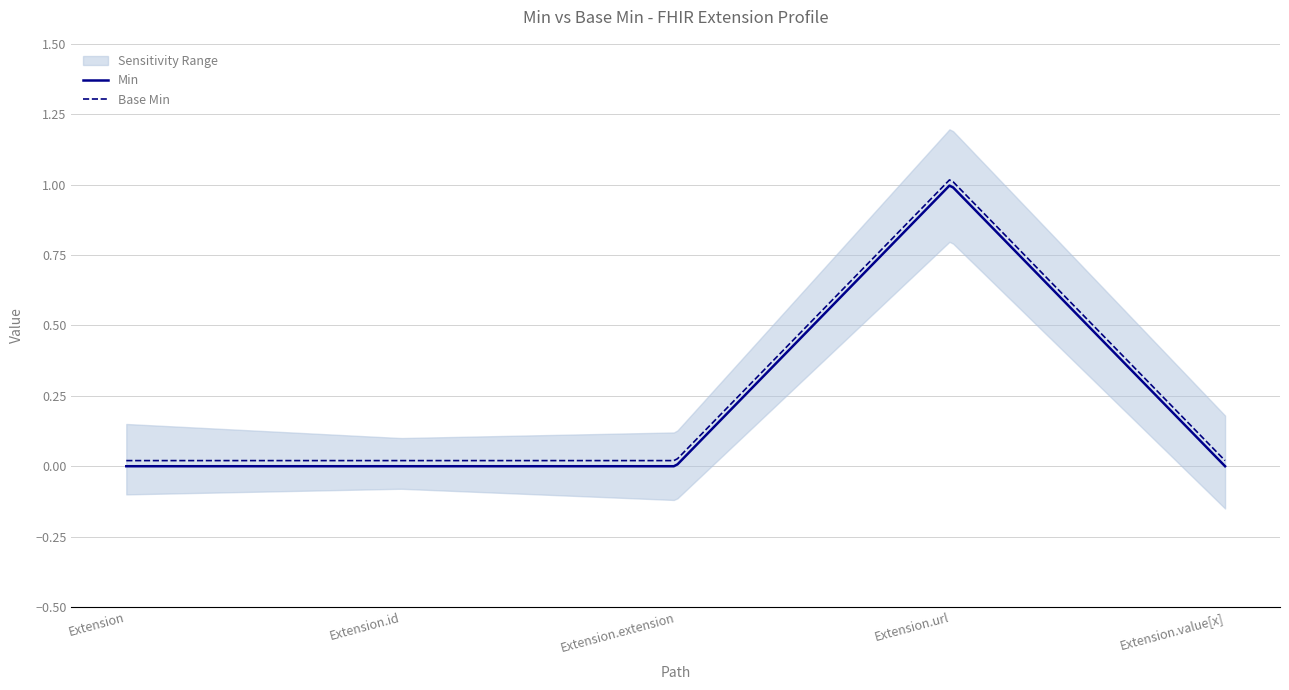

Is the value of Min at Extension.url greater than the value of Base Min at Extension.url?

No